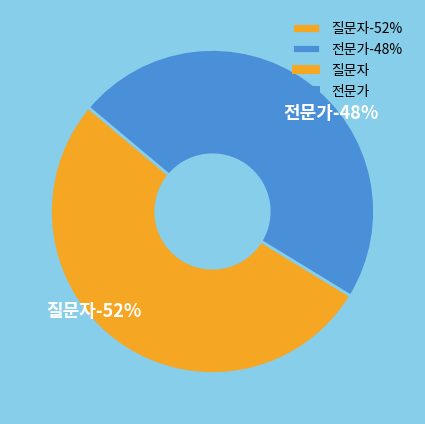

Does 전문가 account for over 50% of the chart?

No